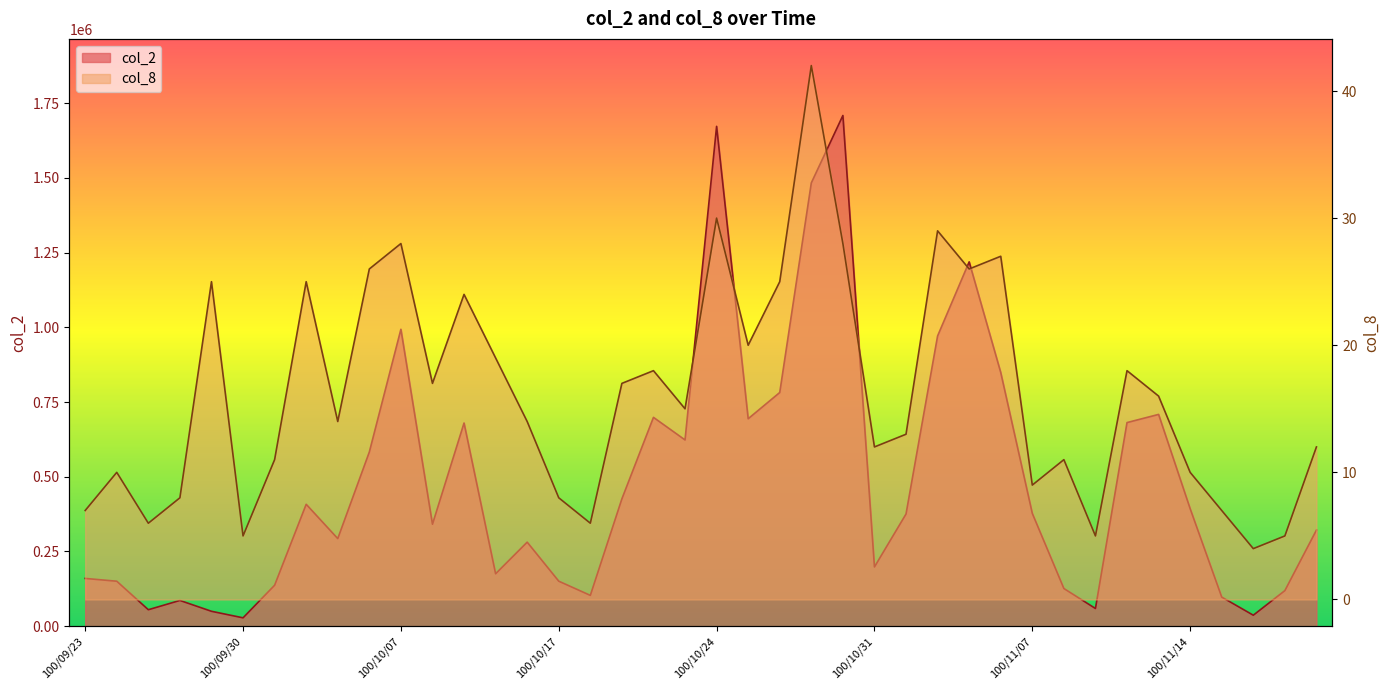

How many values in the col_2 series exceed 375330?

19